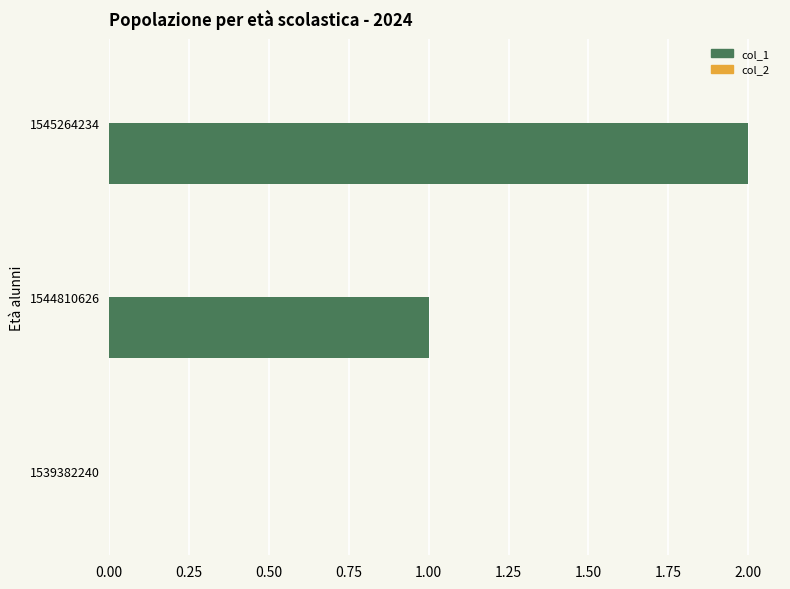

Are the bars horizontal?

Yes